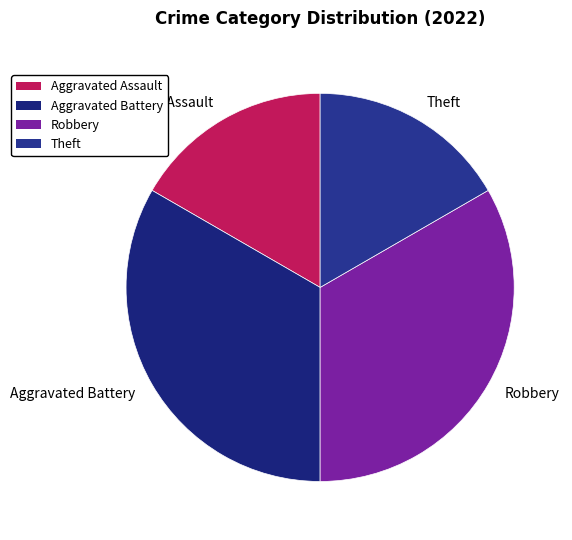

True or false: Aggravated Assault accounts for 6% of the total.

False